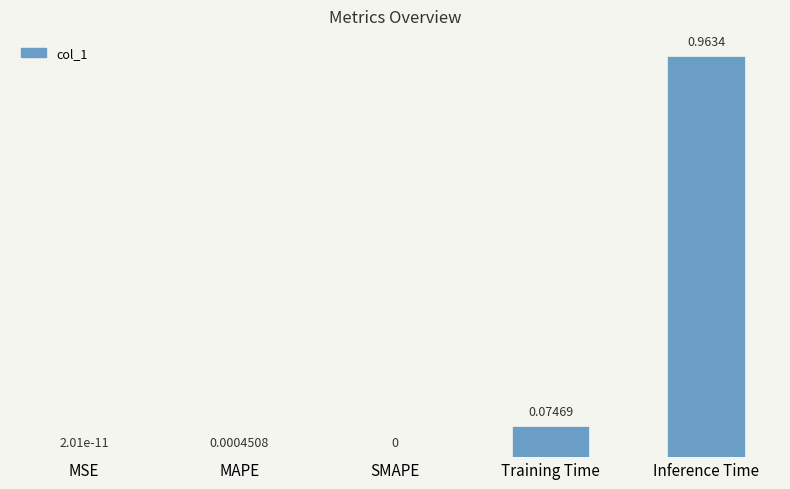

Between Inference Time and MSE, which is larger?

Inference Time